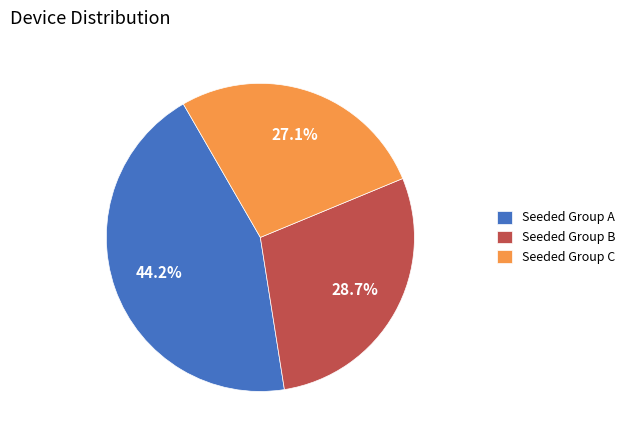

Is there any slice that represents more than half of the pie?

No